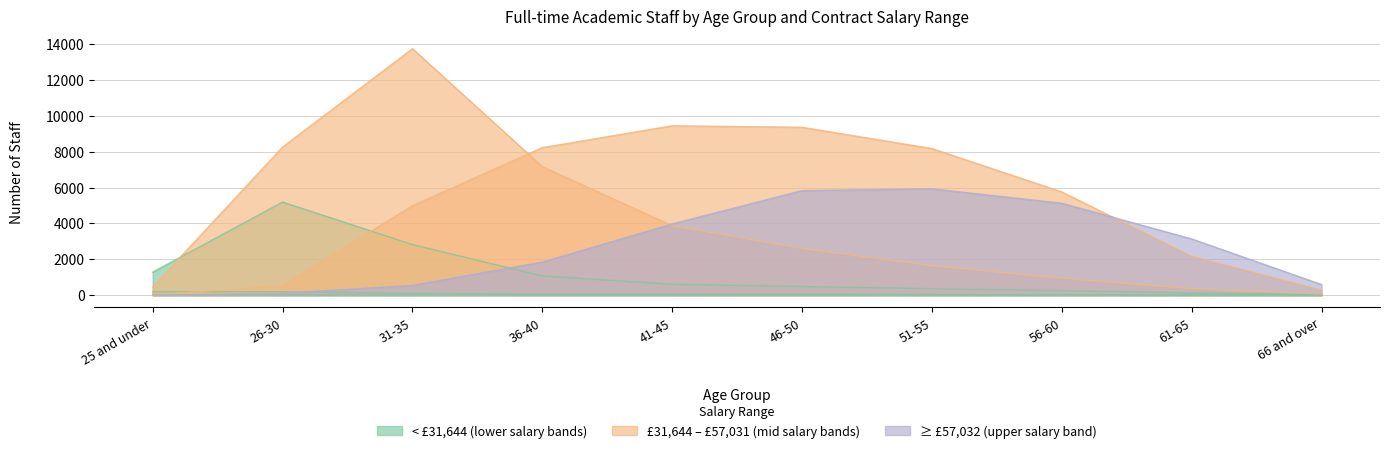

Rank the categories by ≥ £57,032 value from highest to lowest.

51-55, 46-50, 56-60, 41-45, 61-65, 36-40, 66 and over, 31-35, 26-30, 25 and under